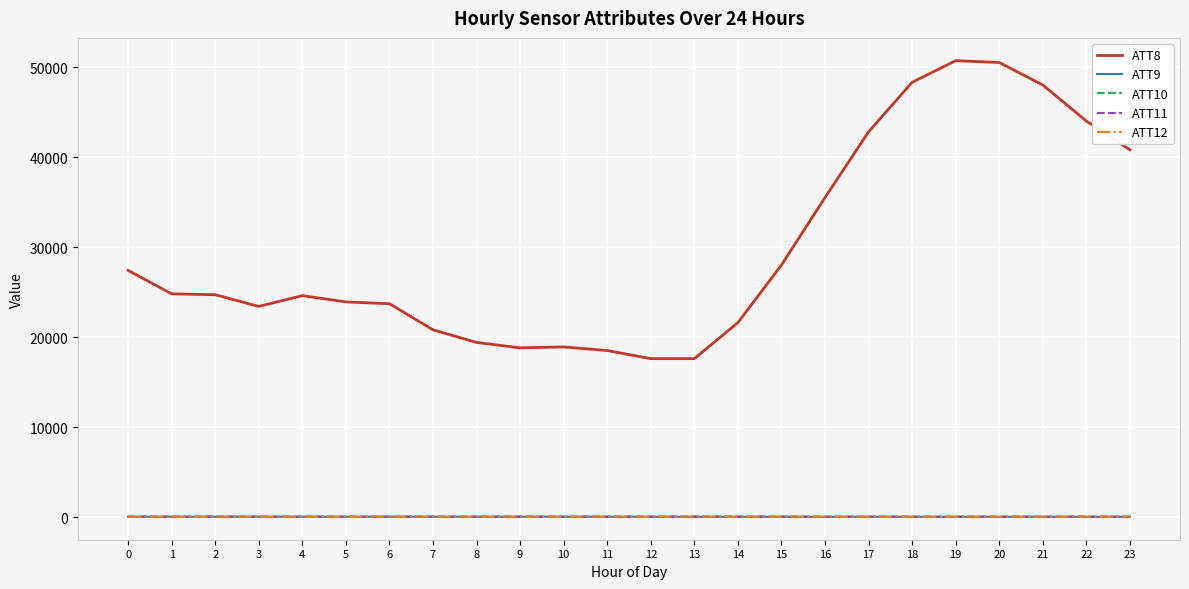

How many lines are shown in the chart?

5